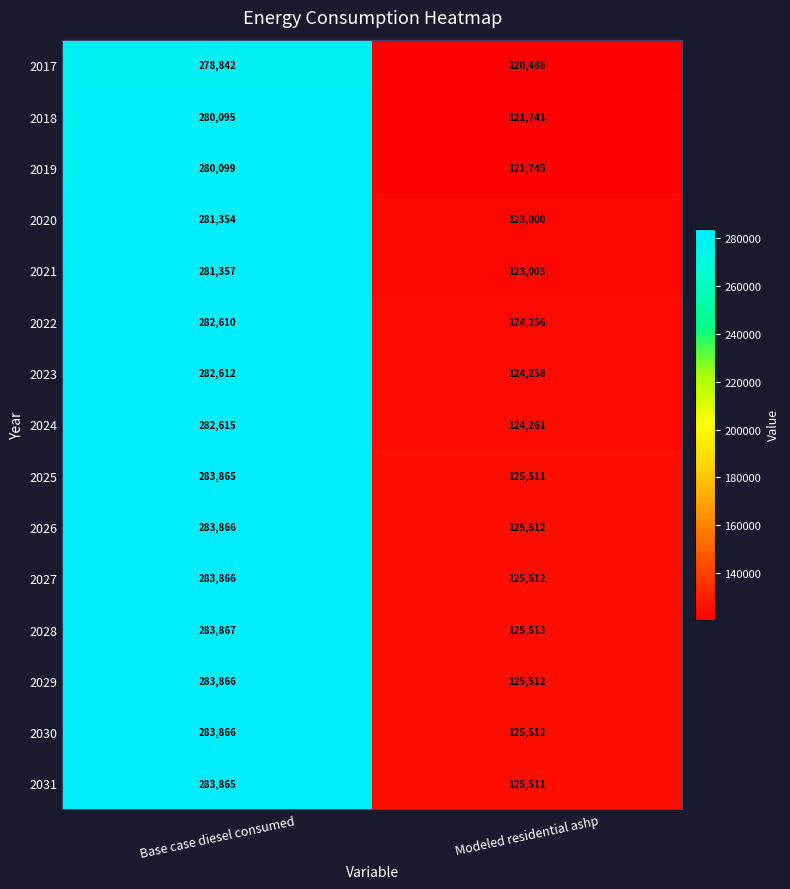

At which label does 2025 reach its minimum?

Modeled residential ashp